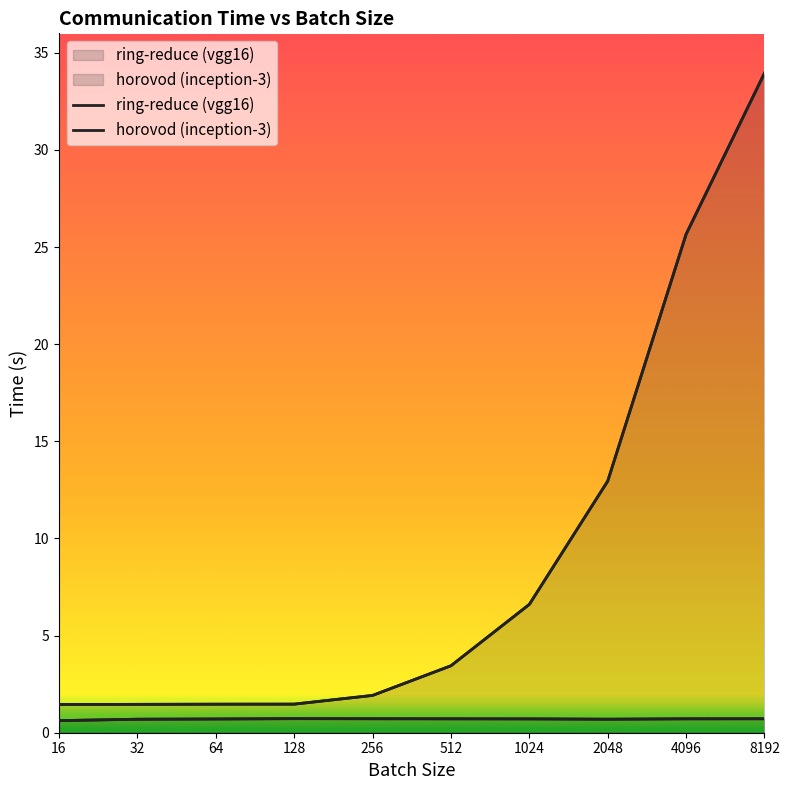

Which has a higher value, 32 or 64?

64